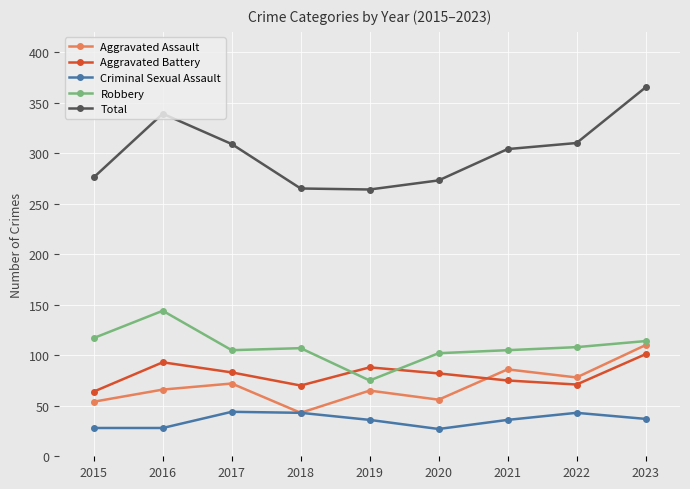

Which category has the highest value in the Aggravated Assault series?

2023